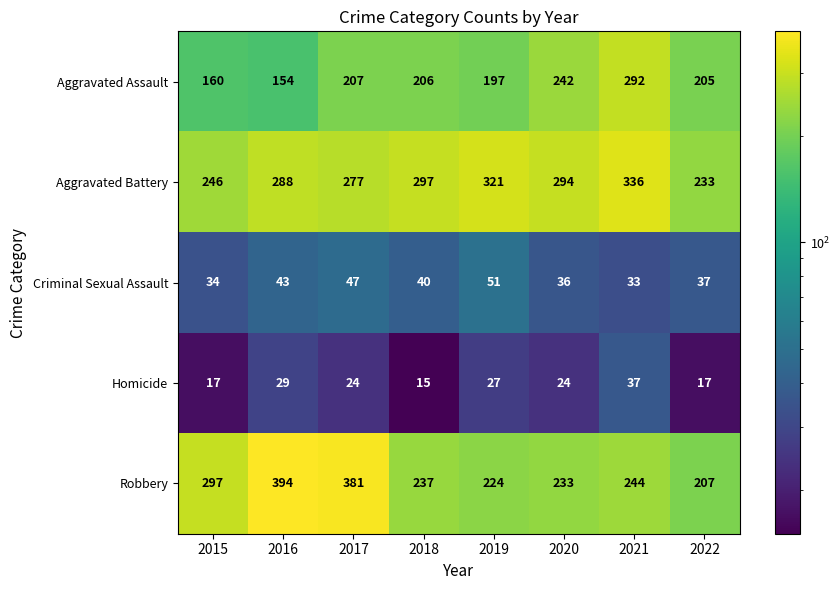

Is it true that Aggravated Assault equals 326 at 2017?

False